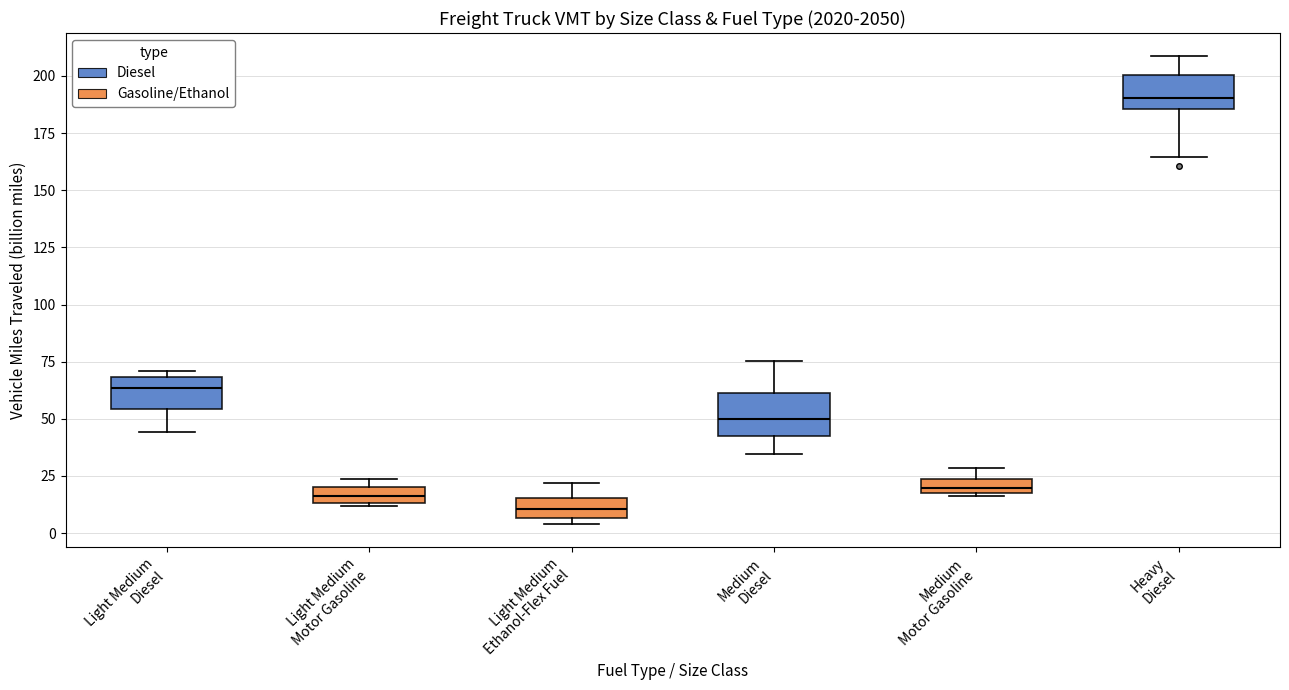

Which box's median line is the highest?

Heavy Diesel